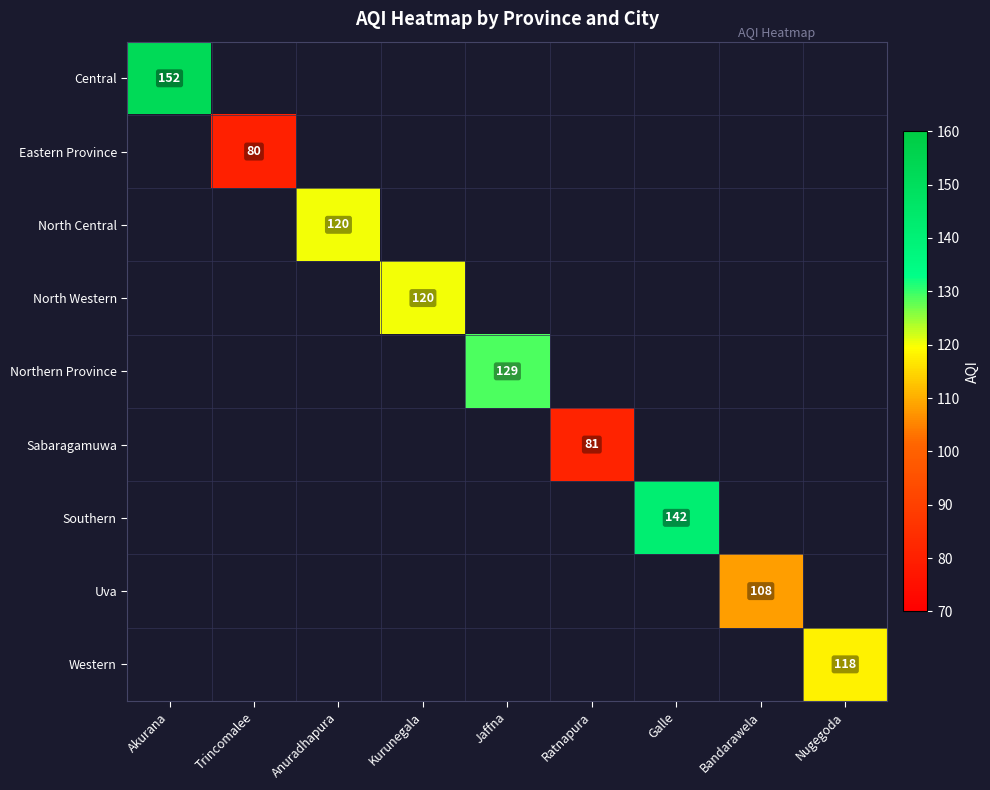

The value of North Western at Kurunegala is 178. True or false?

False